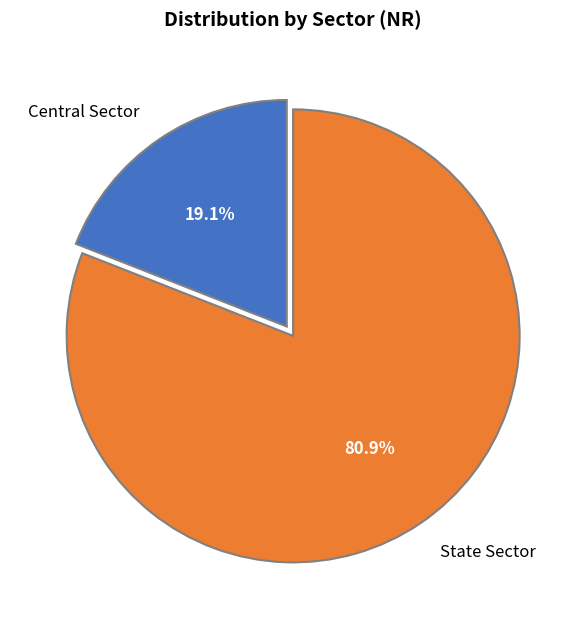

What percentage is the State Sector slice, to the nearest percent?

81%